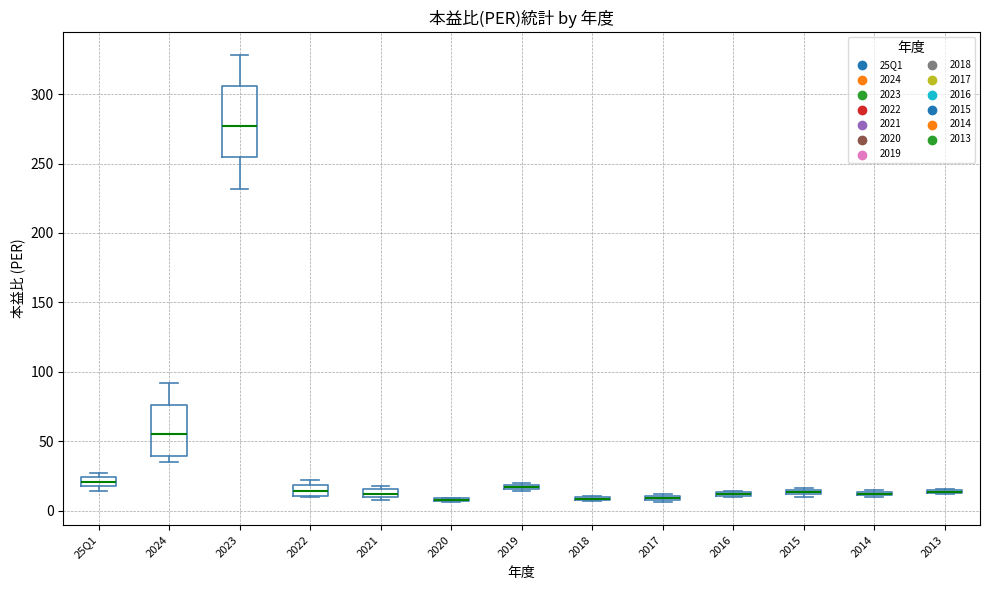

Comparing the boxes themselves (not the whiskers), which one is the tallest?

2023